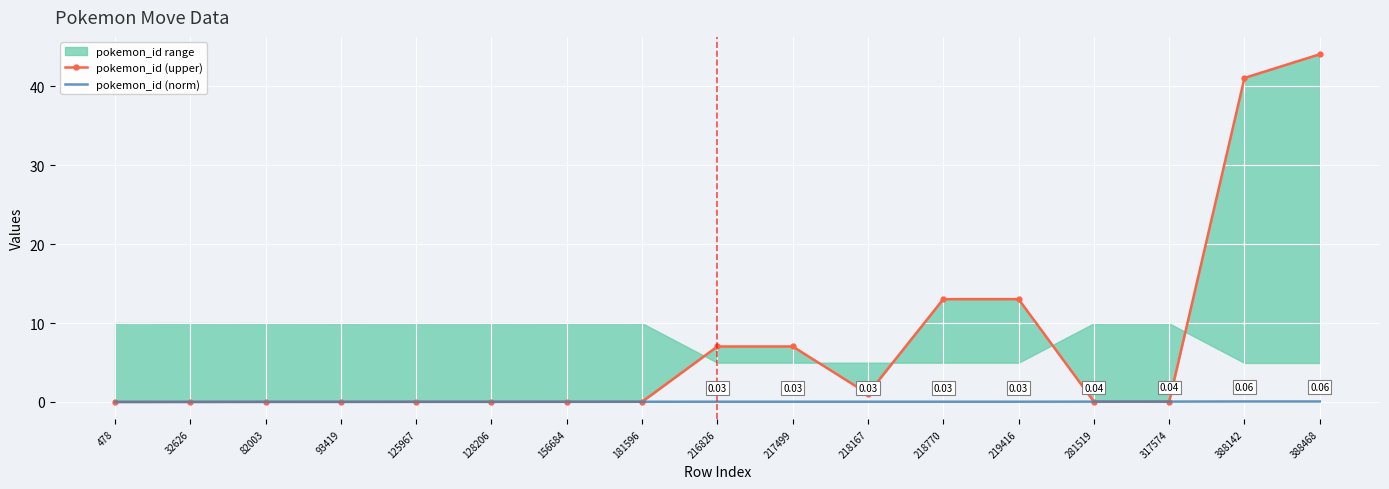

Is it true that pokemon_id (upper) equals 0.0 at 281519?

False